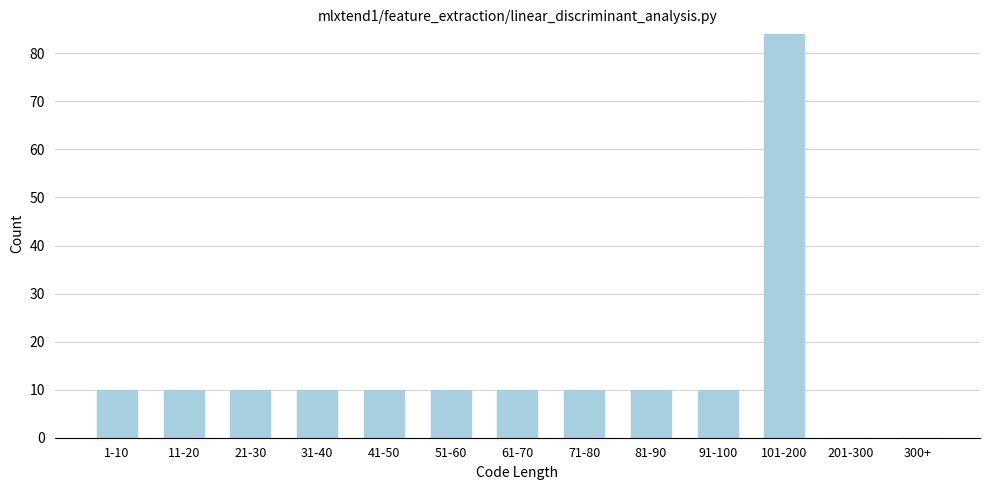

Reading left to right, extract all data points from this chart.

1-10=10	11-20=10	21-30=10	31-40=10	41-50=10	51-60=10	61-70=10	71-80=10	81-90=10	91-100=10	101-200=84	201-300=0	300+=0